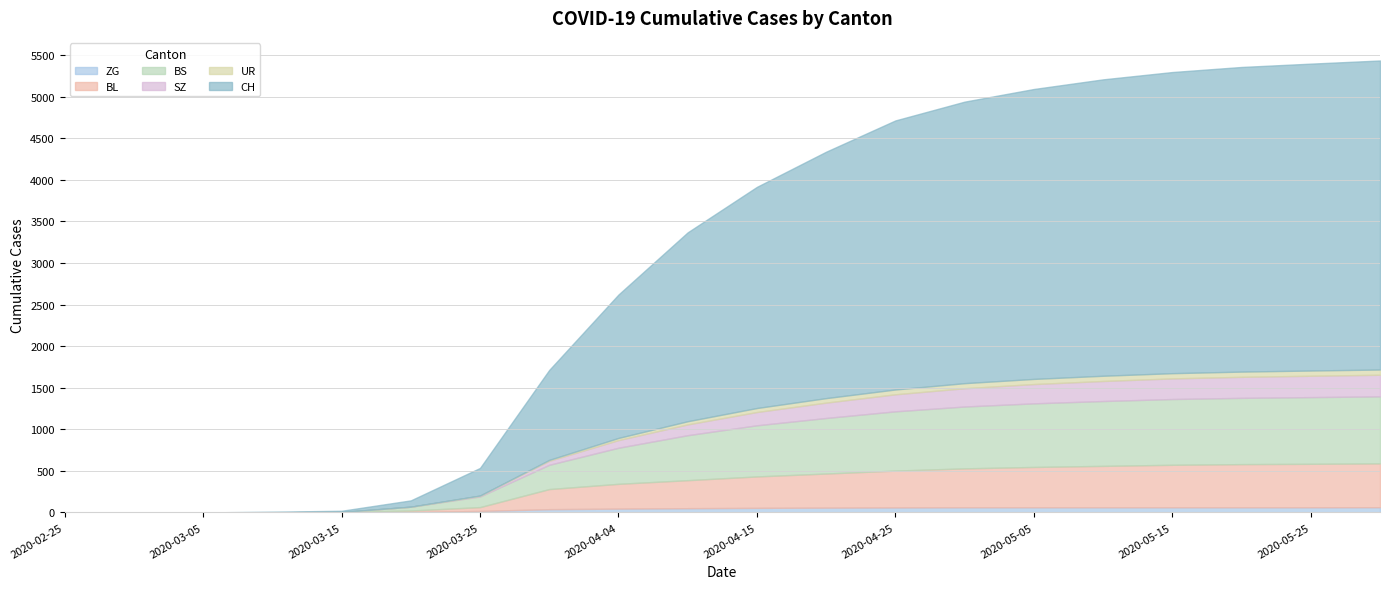

What is the difference between the SZ values at 2020-04-15 and 2020-05-31?

100